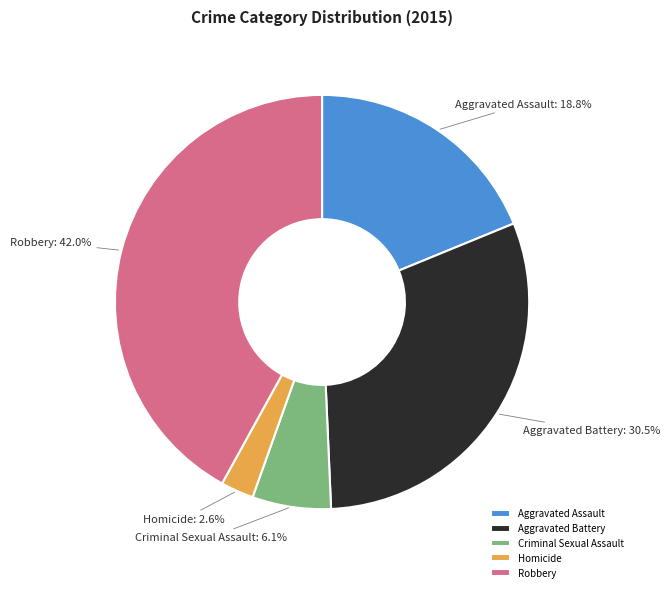

Does any single category account for the majority?

No